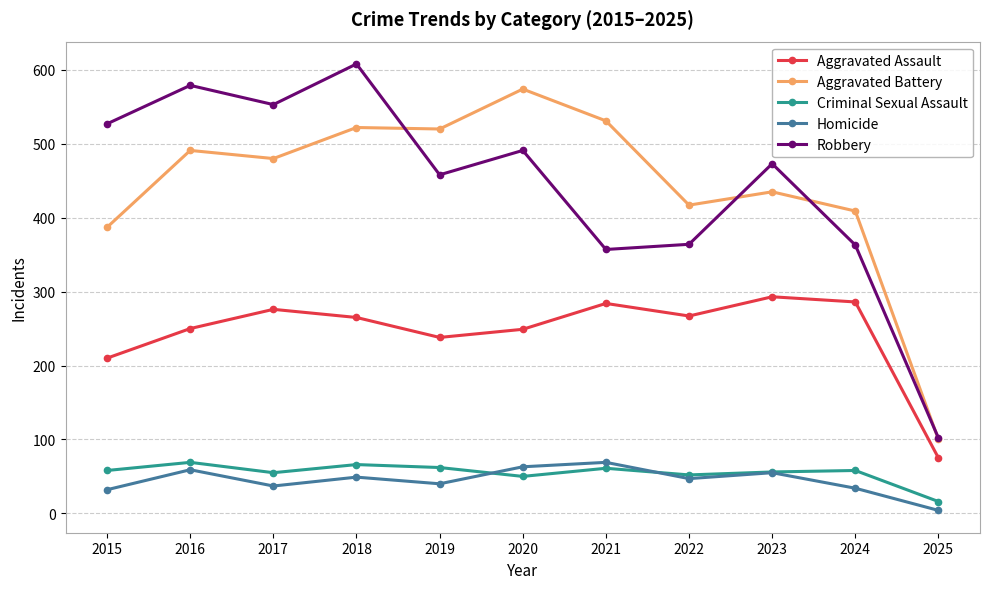

What is the total value across all series at 2021?

1302